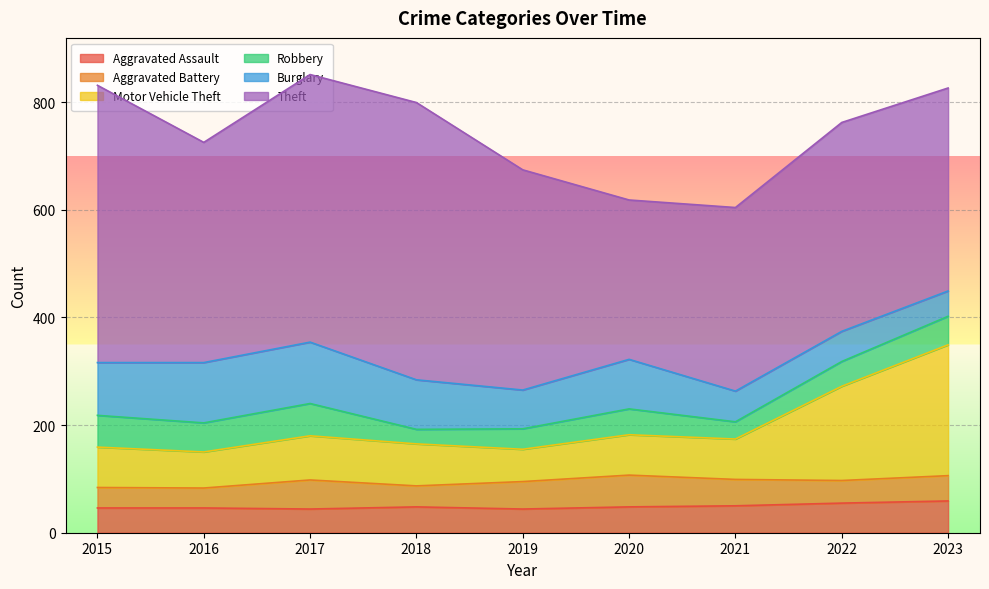

How many data points in Aggravated Battery are less than 47?

4